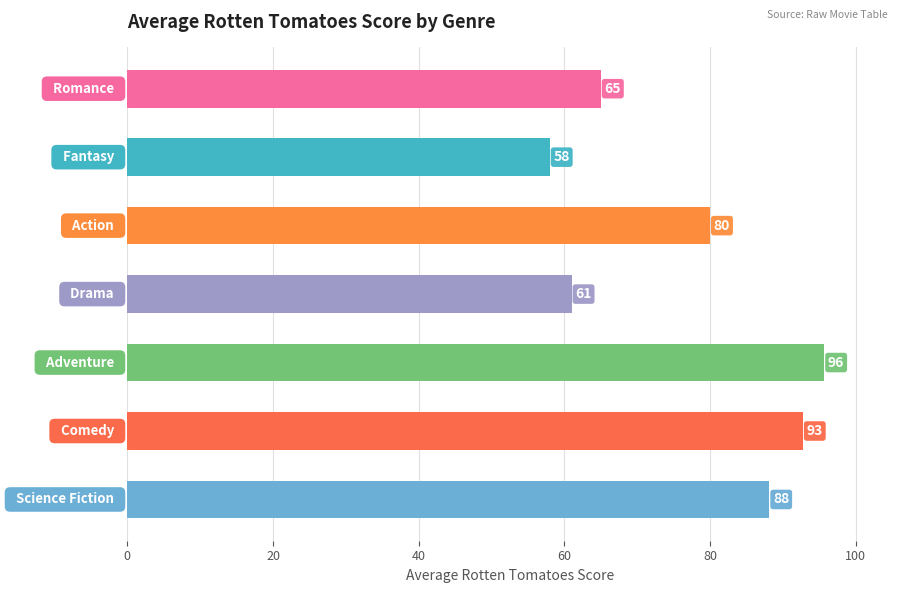

What is the smallest value displayed?

58.0